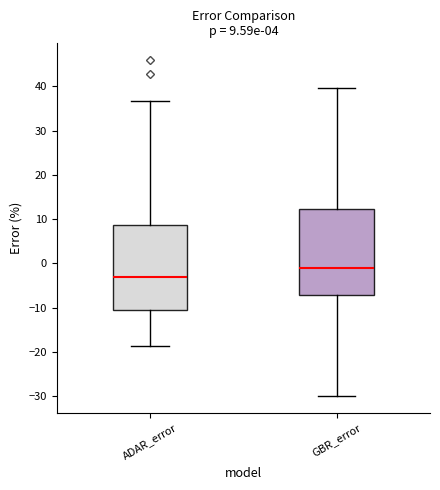

Which box's median line is the lowest?

ADAR_error